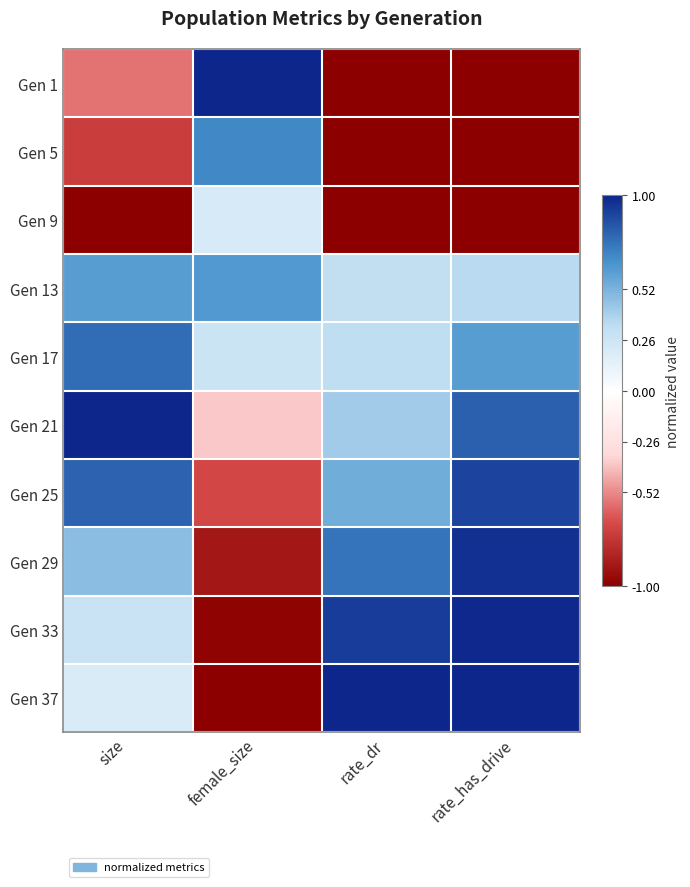

What is the difference between the highest and lowest values at size?

2.0